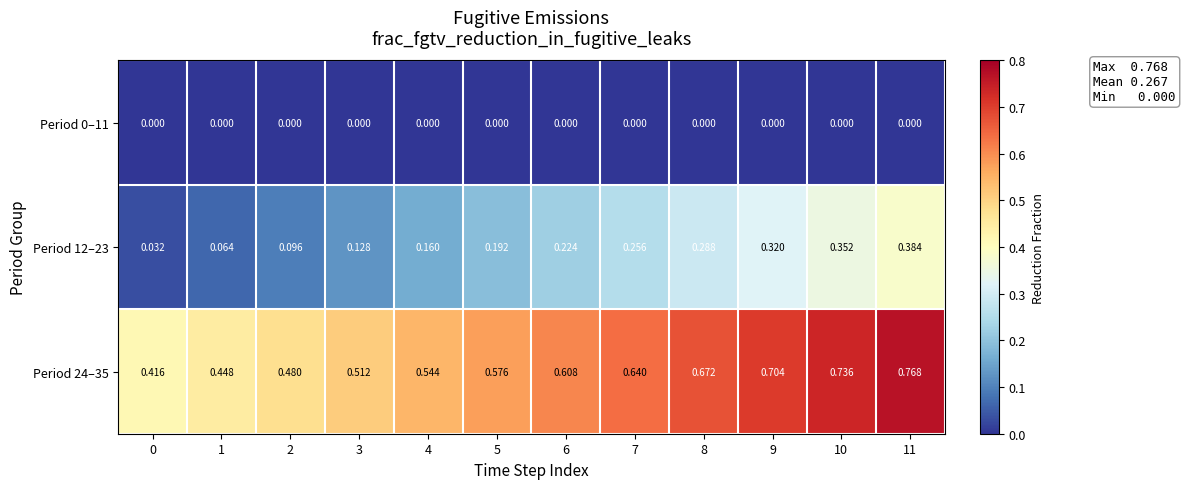

Is the value of Period 24–35 at 6 greater than the value of Period 0–11 at 3?

Yes